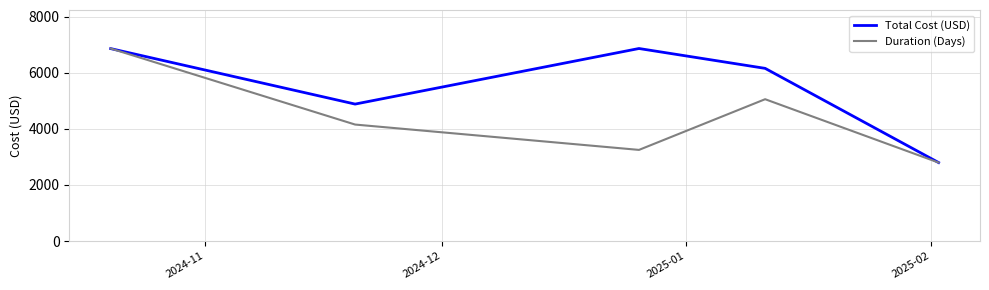

What is the greatest value displayed?

6867